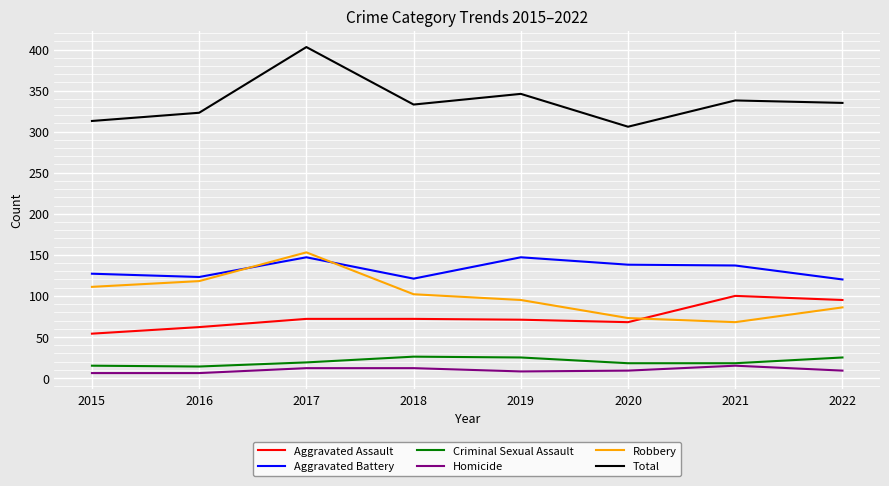

What is the highest value of the Homicide series?

15